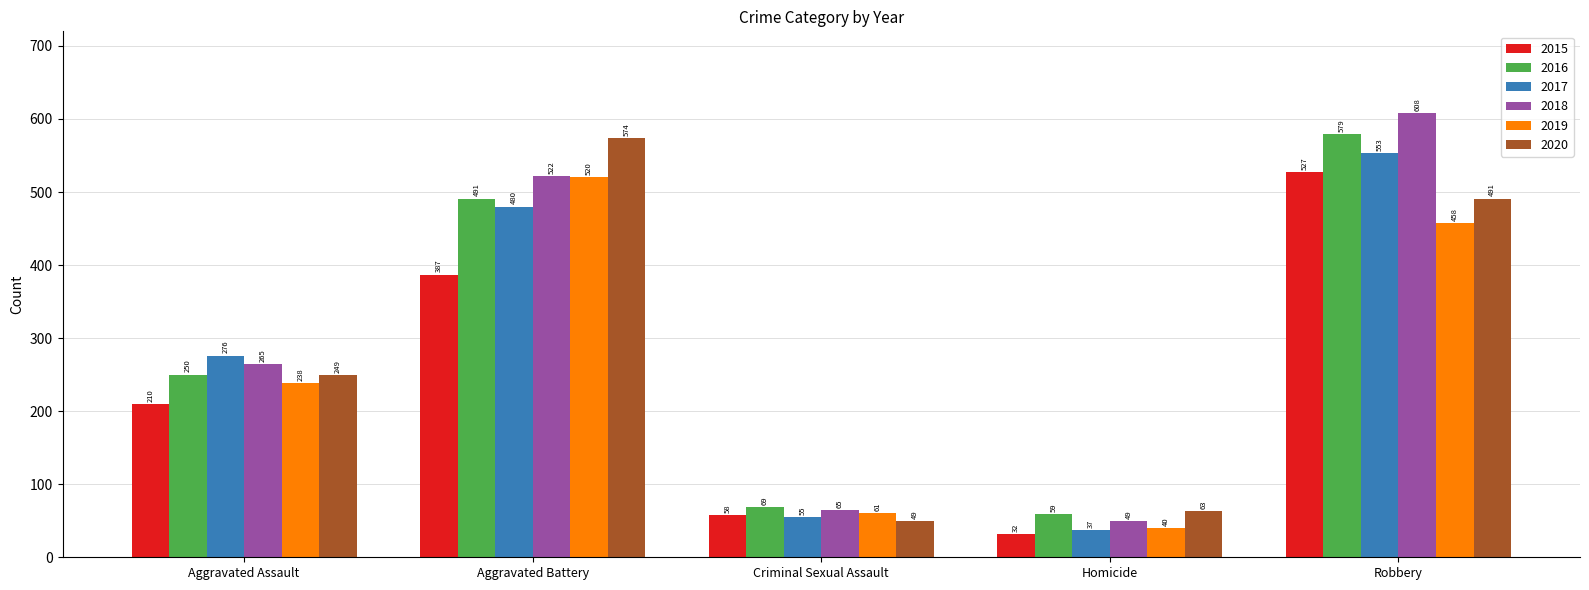

Rank the series at Robbery from highest to lowest value.

2018, 2016, 2017, 2015, 2020, 2019